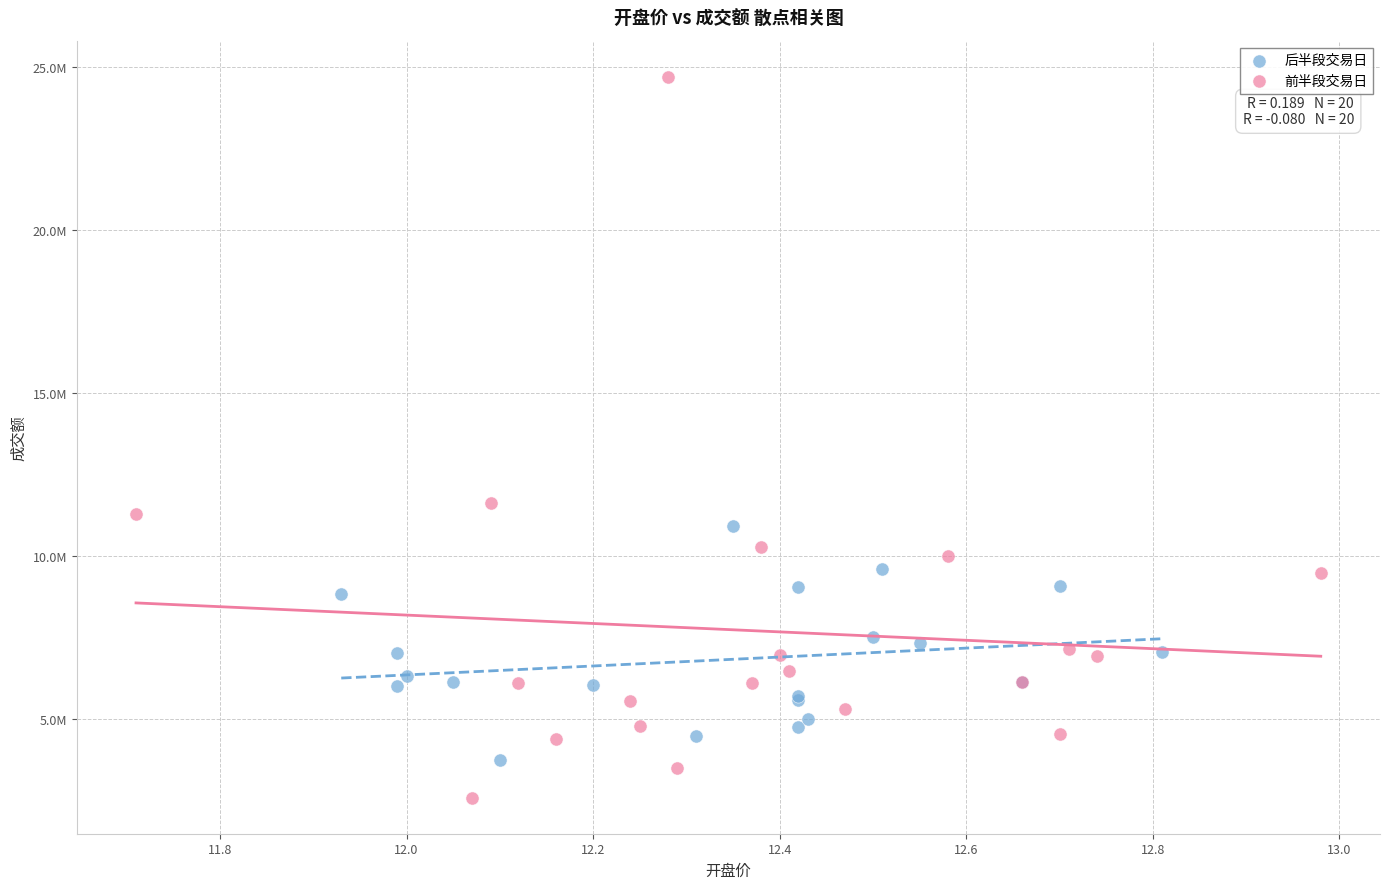

Which series reaches the minimum Y coordinate?

前半段交易日